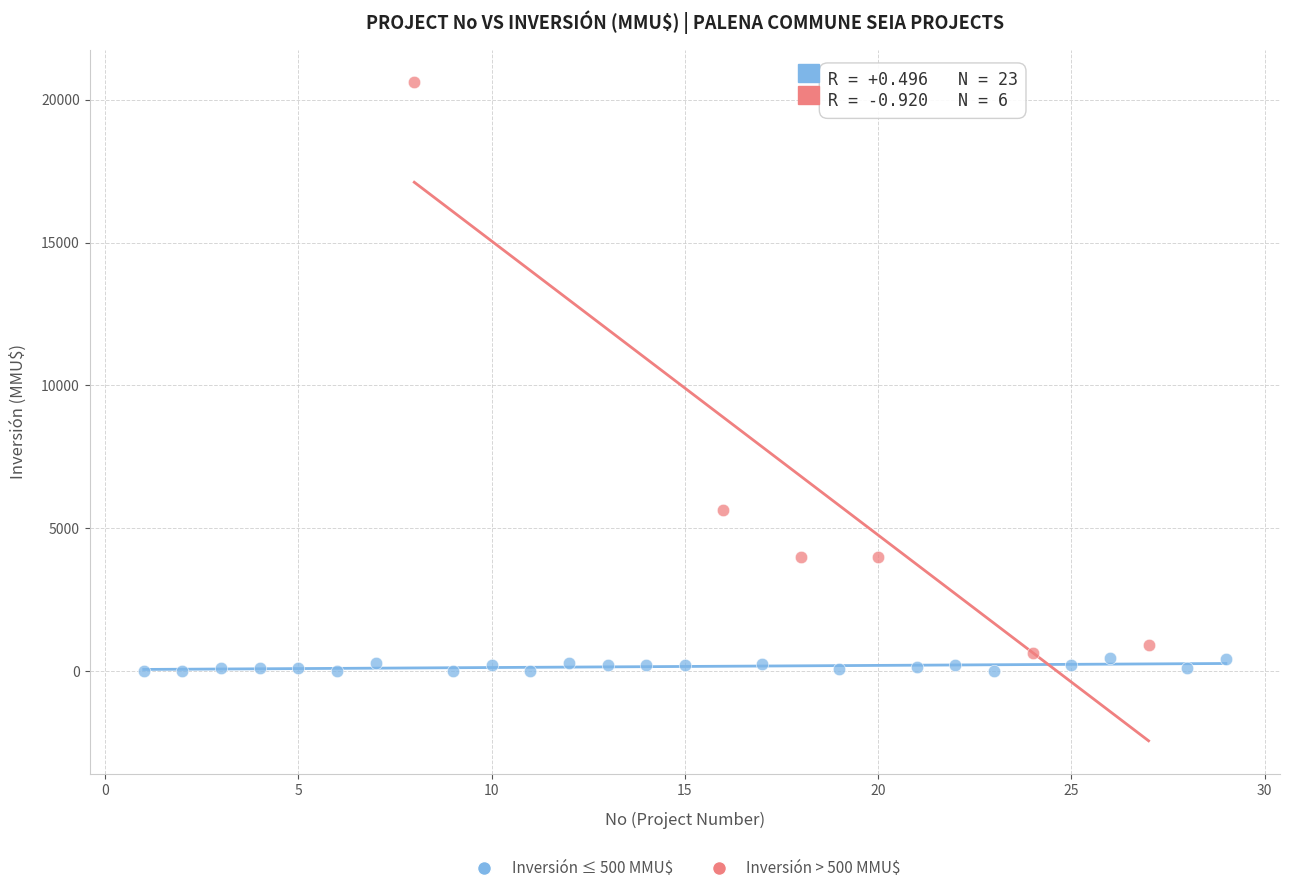

Which series has the largest Y range (max minus min)?

Inversión > 500 MMU$